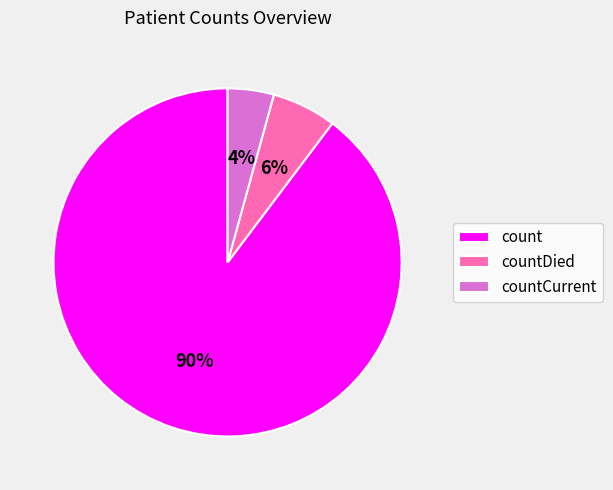

Count the number of slices in the pie.

3